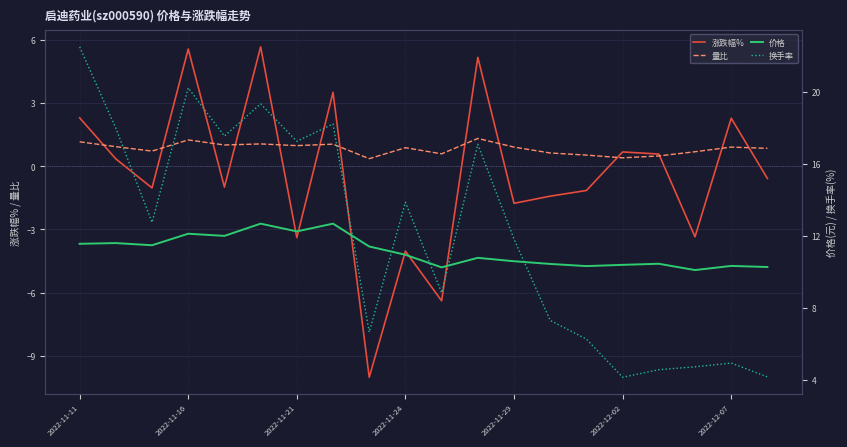

The 涨跌幅% series shows 2.3 at 2022-12-07. True or false?

True